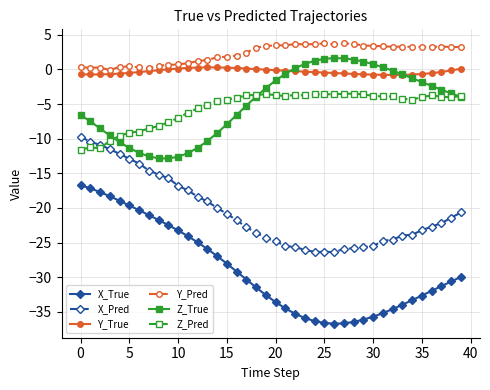

True or false: Z_True and X_Pred intersect in this chart.

False